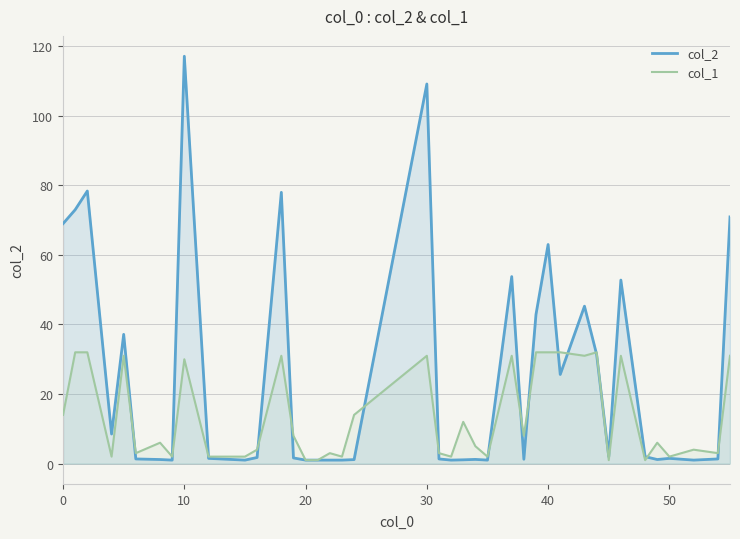

Which series has the largest range (max minus min)?

col_2